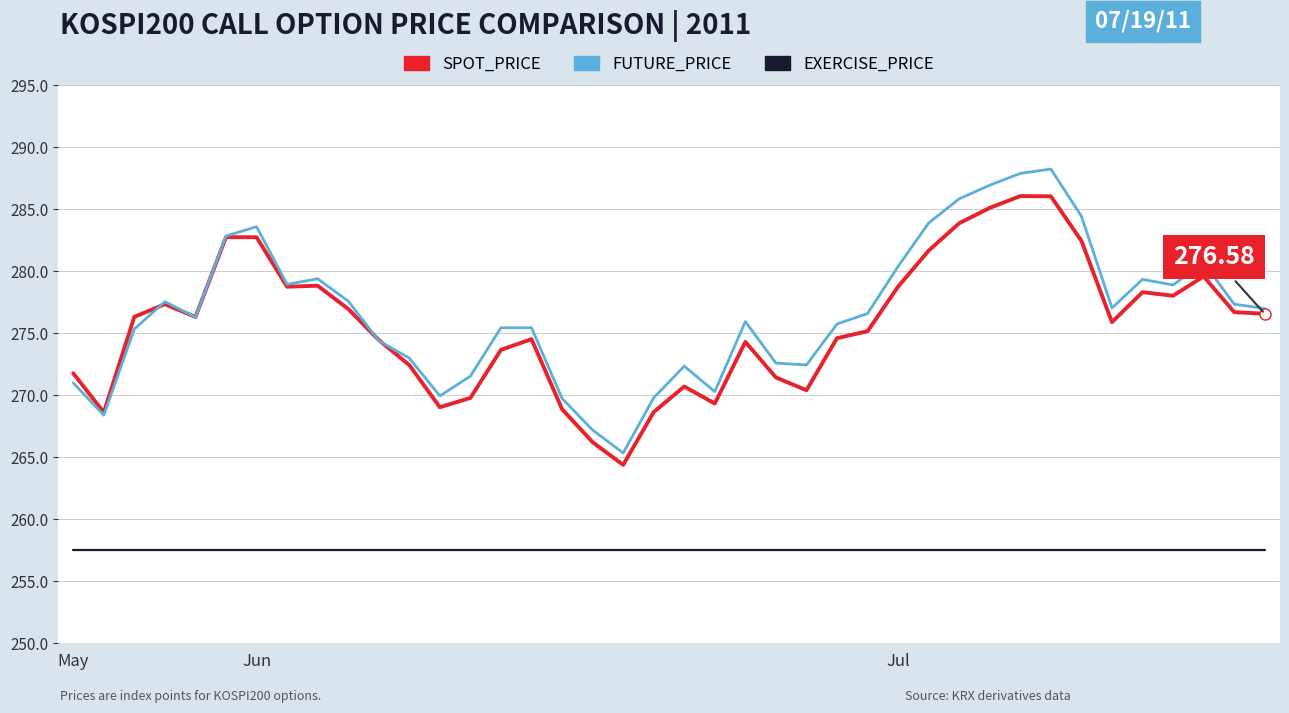

True or false: FUTURE_PRICE and SPOT_PRICE intersect in this chart.

True